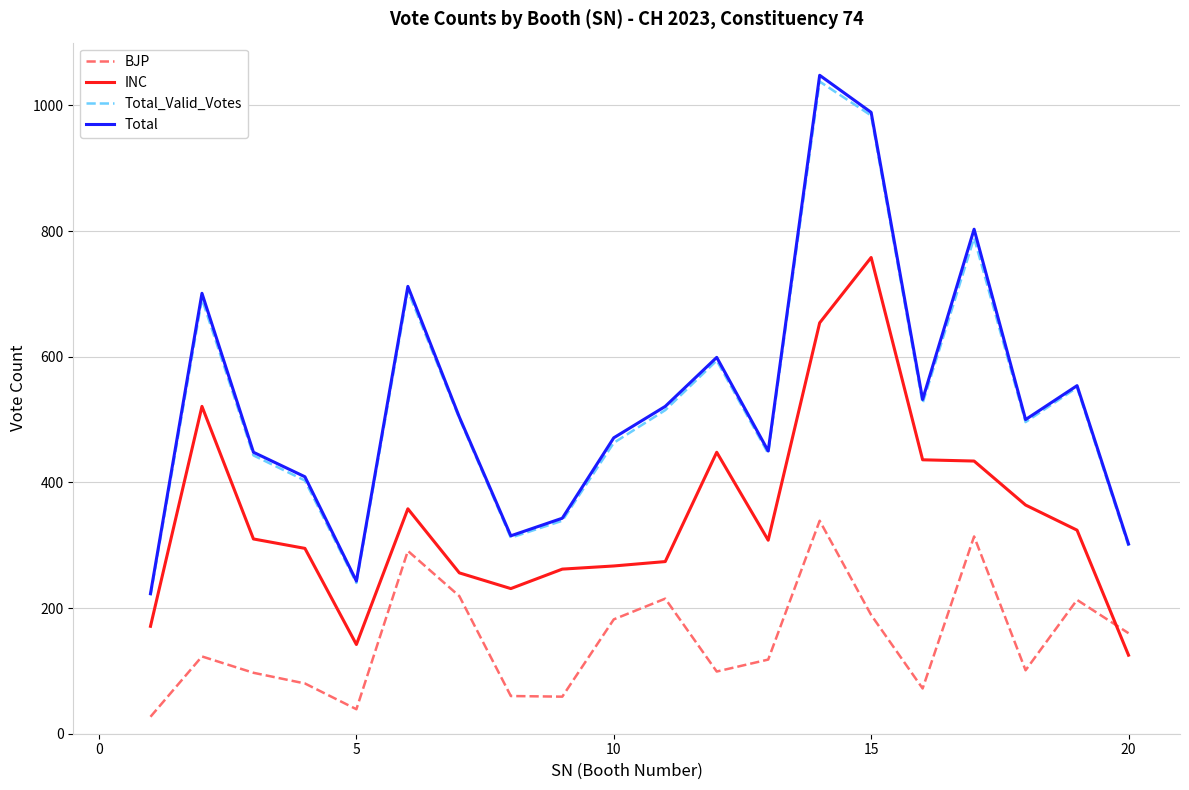

Which series has the largest range (max minus min)?

Total